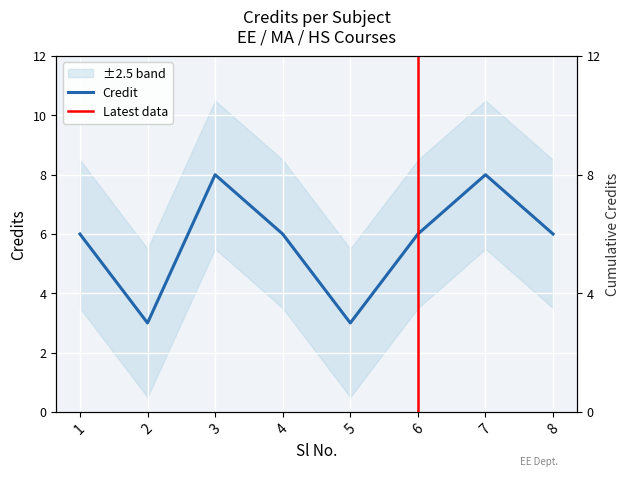

Reading left to right, extract all data points from this chart.

6	3	8	6	3	6	8	6